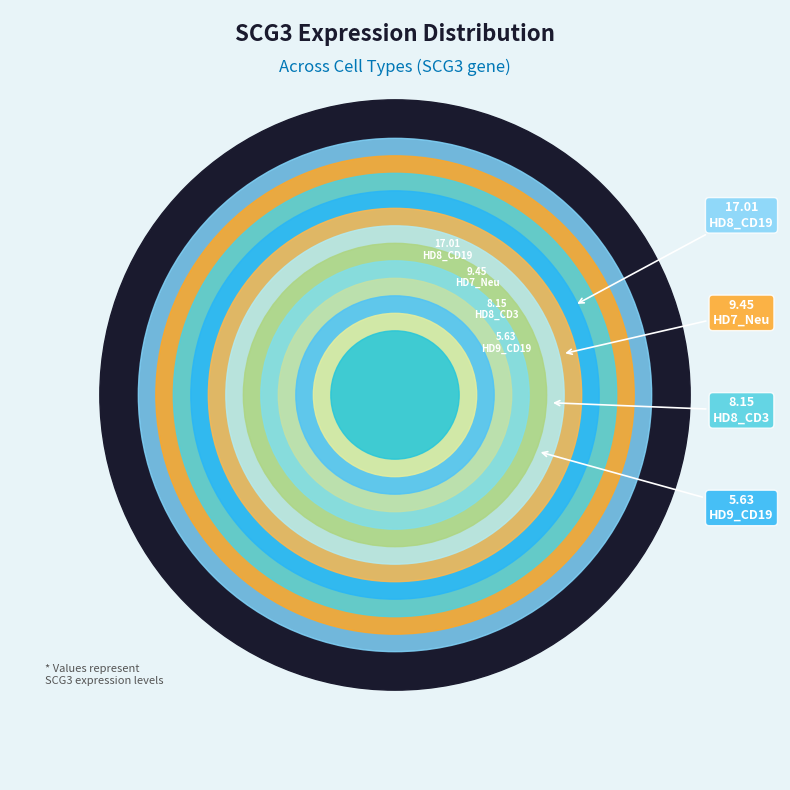

Count the number of slices in the pie.

12